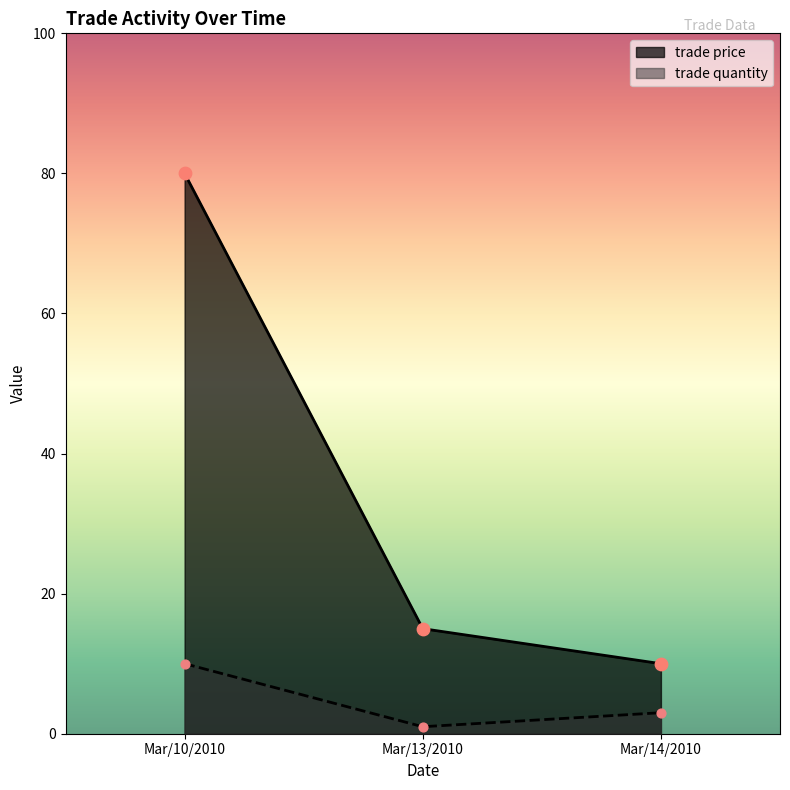

At how many categories does at least one series exceed 66?

1